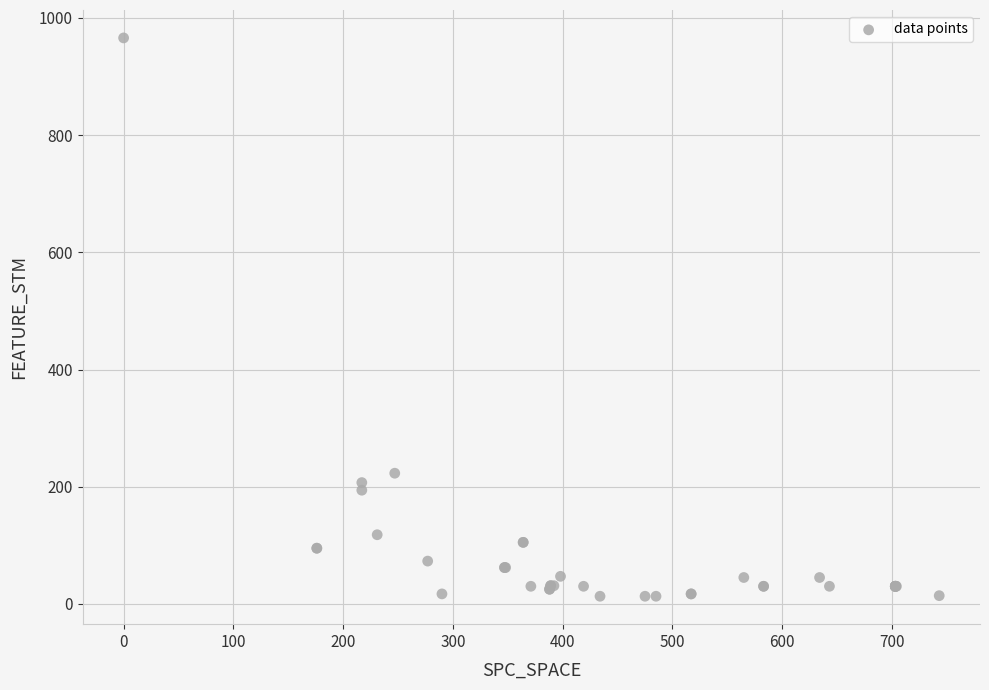

What Y value in the scatter plot is closest to 489?

223